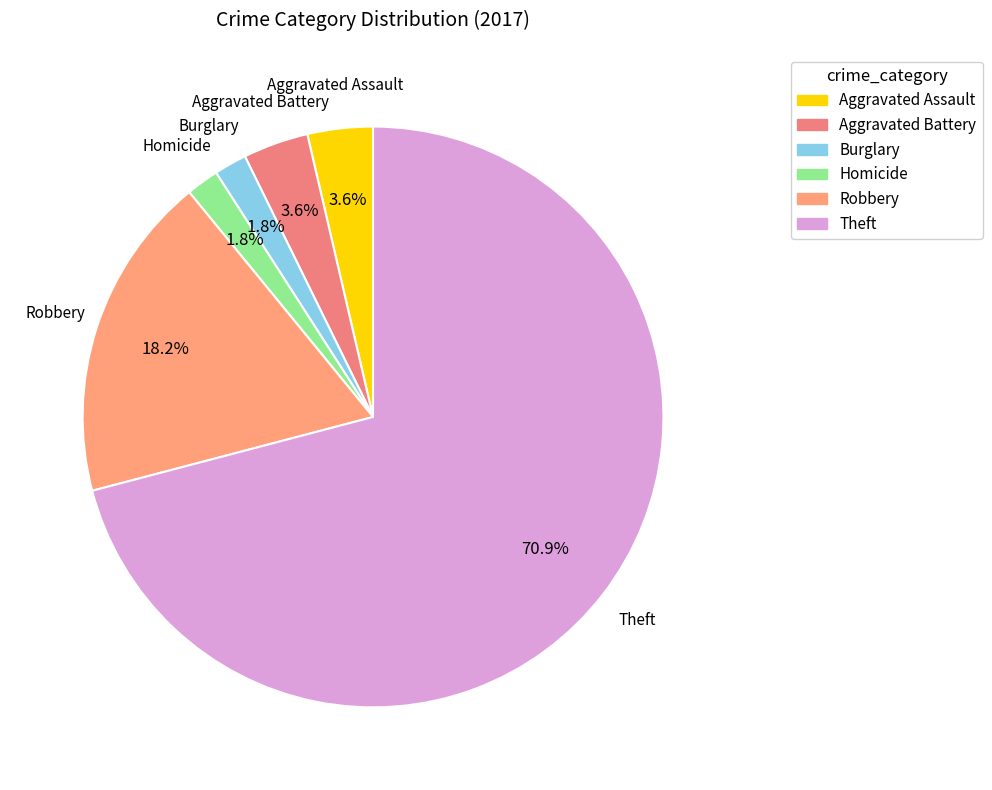

Combined, do Robbery and Aggravated Assault account for over 50%?

No